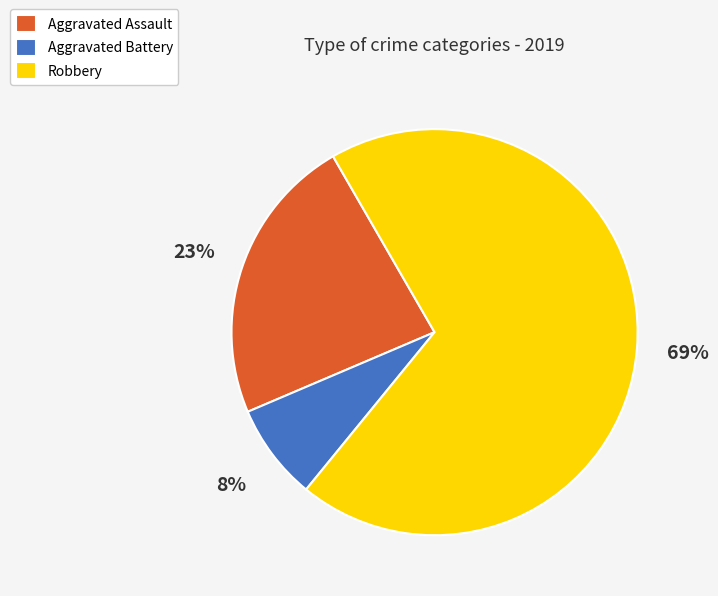

Does any single category account for the majority?

Yes